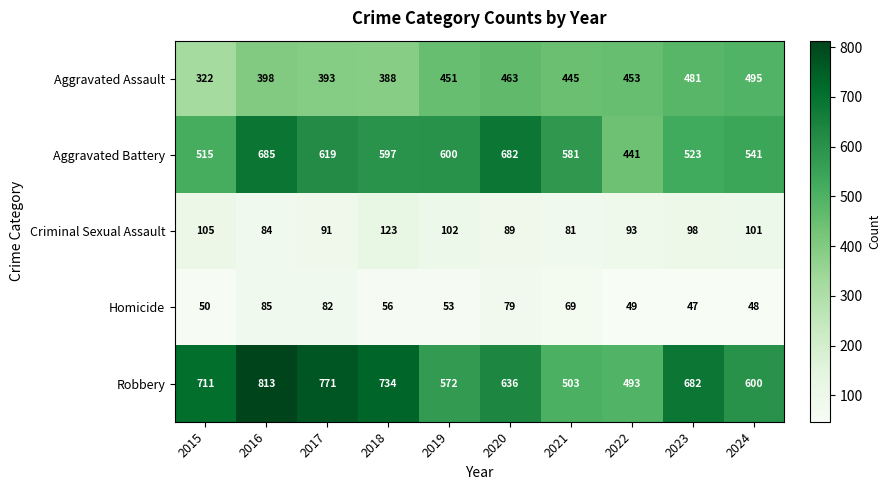

What is the sum of the Criminal Sexual Assault values at 2017 and 2015?

196